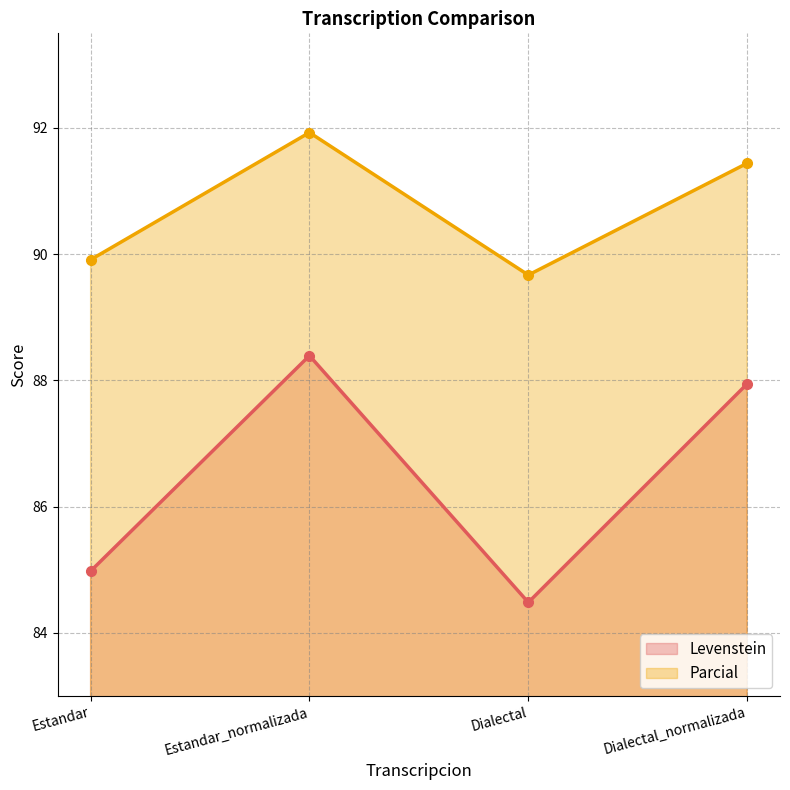

Rank the series by their maximum value, from lowest to highest.

Levenstein, Parcial